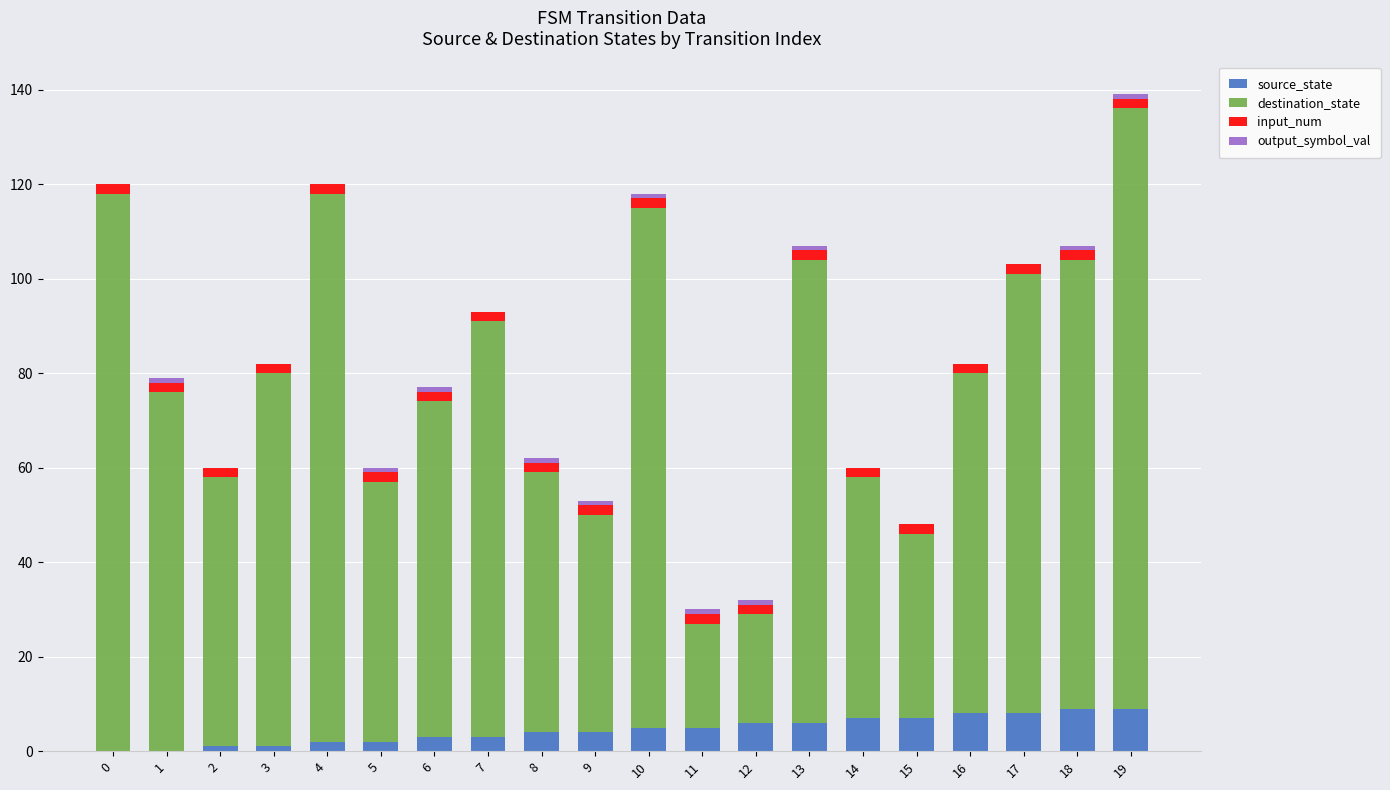

At which category is the sum across all series the highest?

19